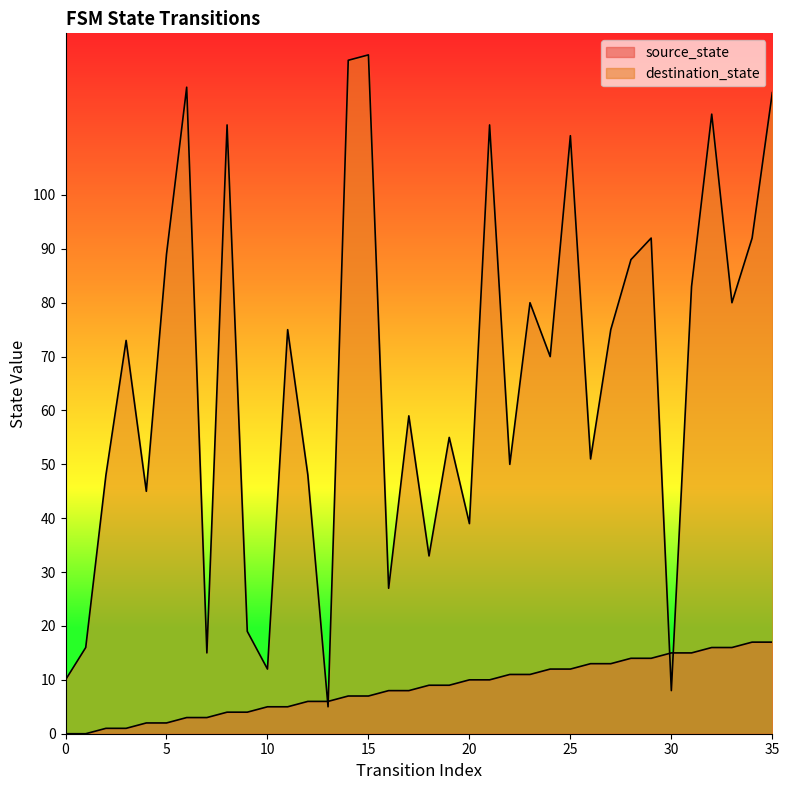

What is the total value across all series at 7?

18